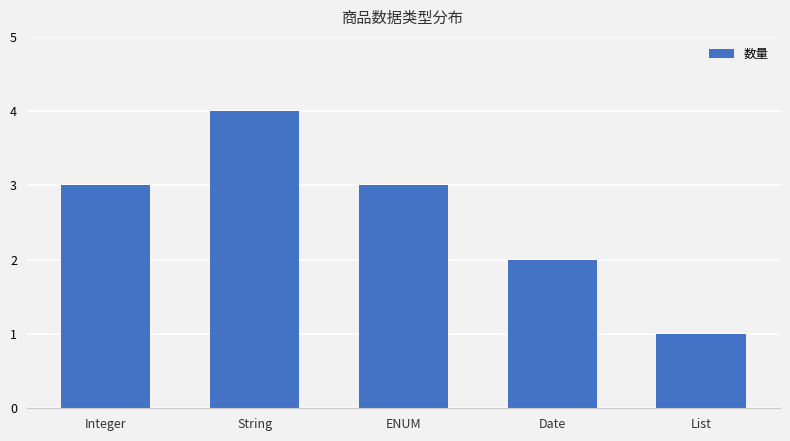

The chart shows a value of 1 at Date. True or false?

False